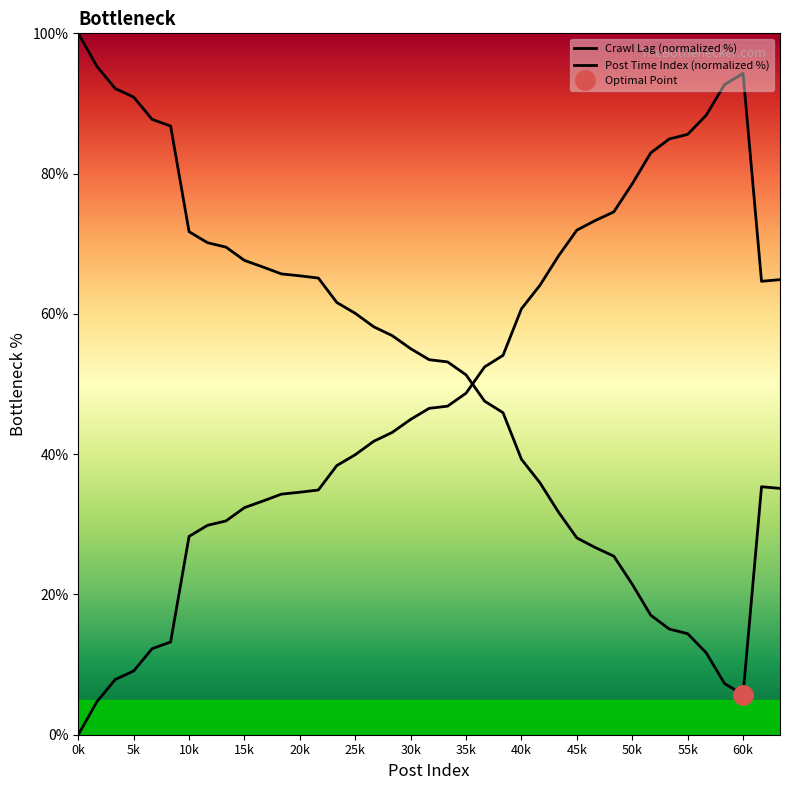

Is this an area chart (filled region under the line)?

No